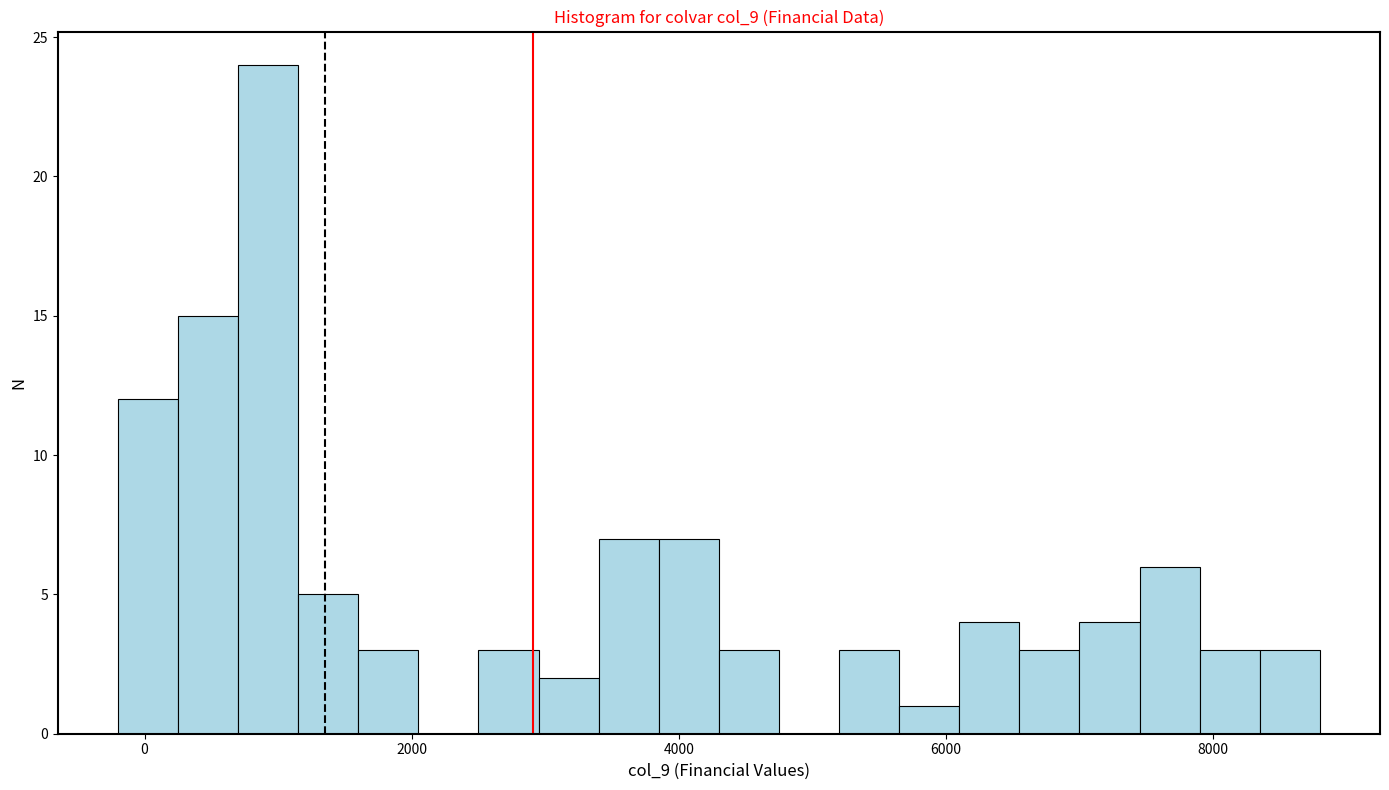

Around what value on the x-axis is the tallest bar? Give the approximate position of its centre, as read against the axis.

1000